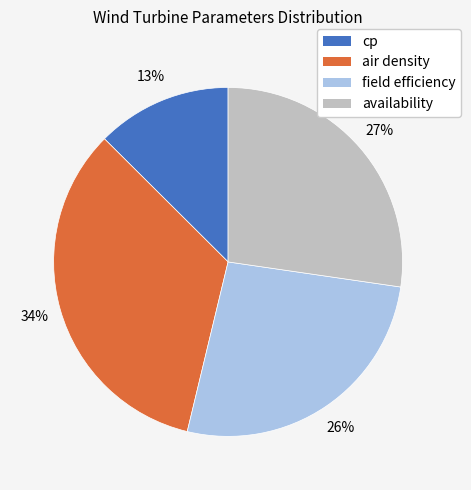

To the nearest percent, what is the combined percentage of field efficiency and cp?

39%